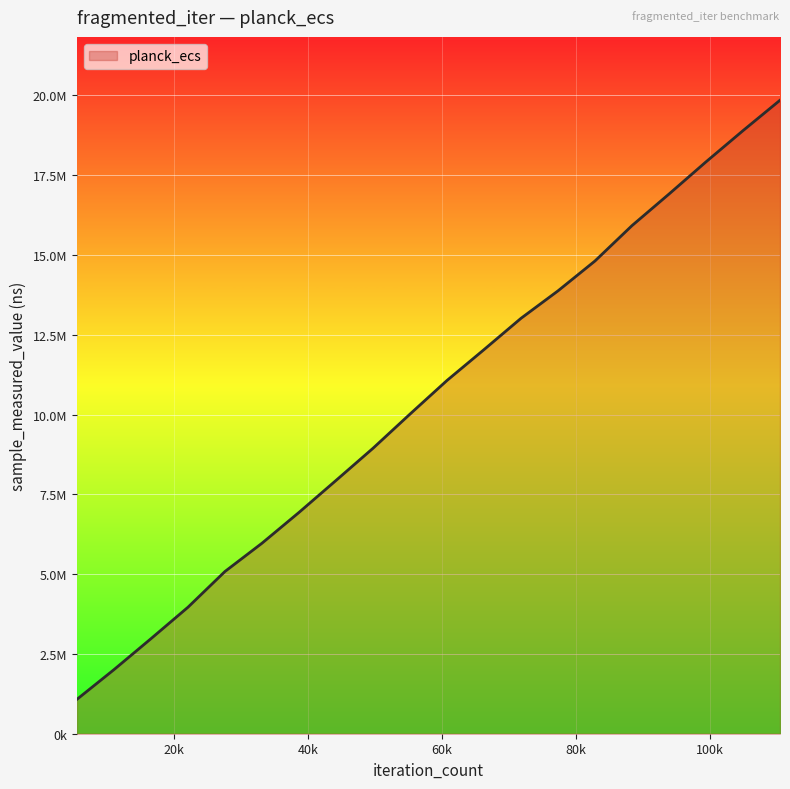

Does the chart display data point markers on the line(s)?

No